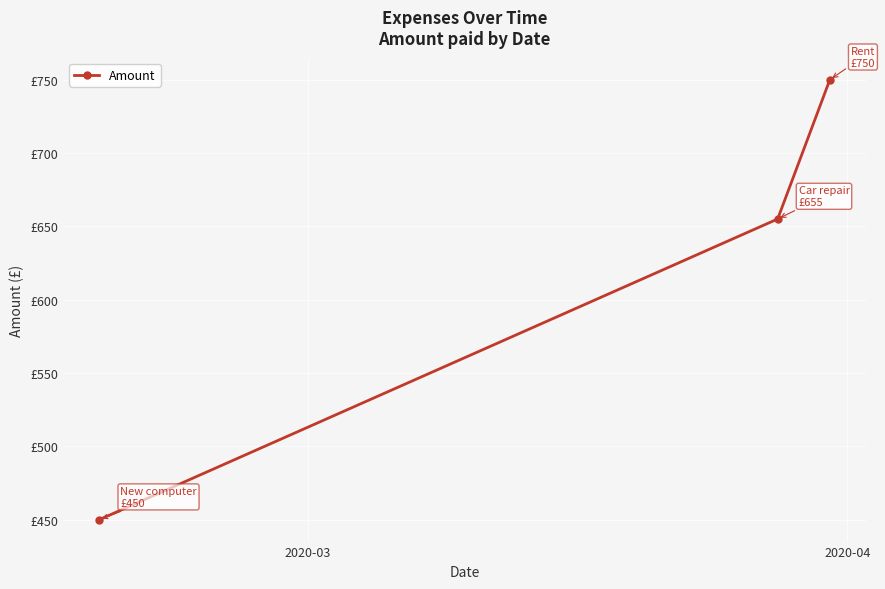

Does the chart have visible grid lines?

Yes